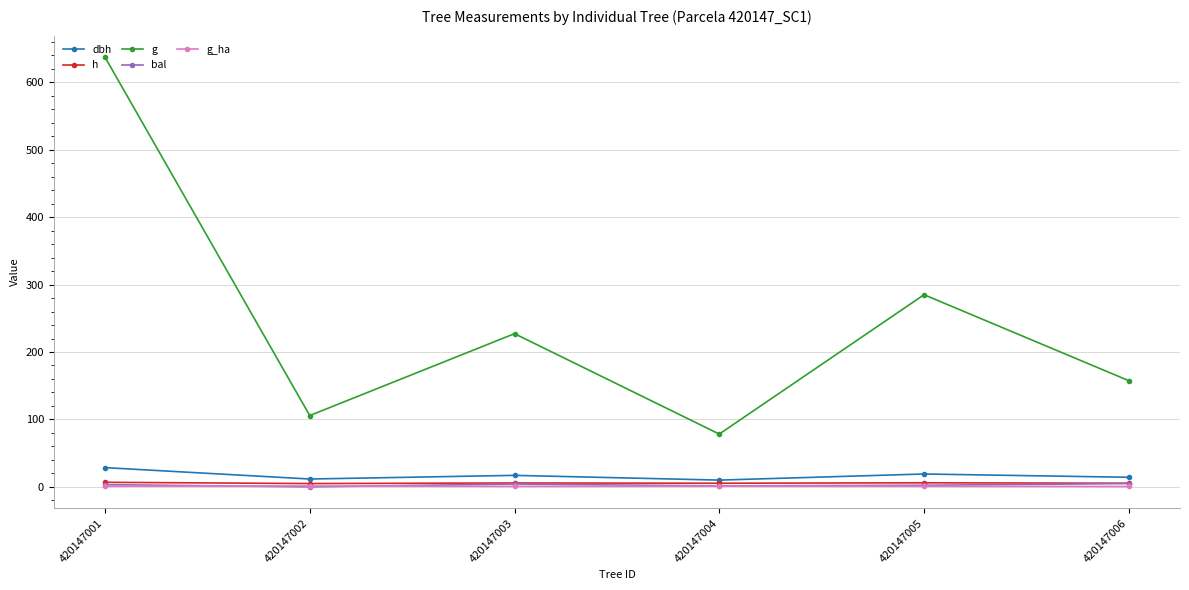

Which category has the highest value across all series?

420147001